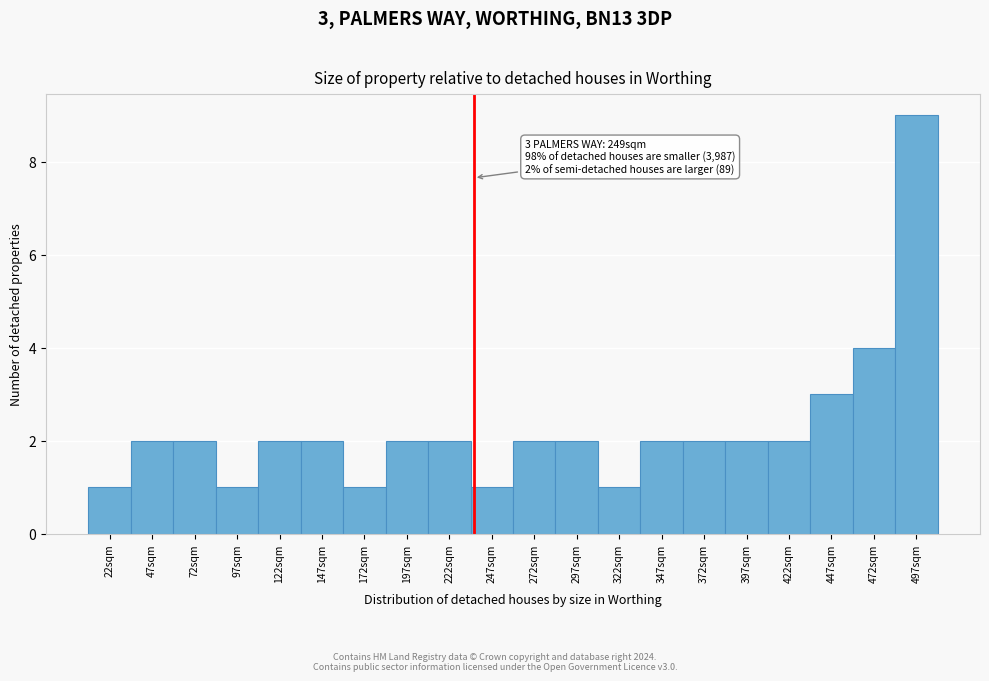

Reading right to left, transcribe all the data shown in this chart.

497sqm=9	472sqm=4	447sqm=3	422sqm=2	397sqm=2	372sqm=2	347sqm=2	322sqm=1	297sqm=2	272sqm=2	247sqm=1	222sqm=2	197sqm=2	172sqm=1	147sqm=2	122sqm=2	97sqm=1	72sqm=2	47sqm=2	22sqm=1